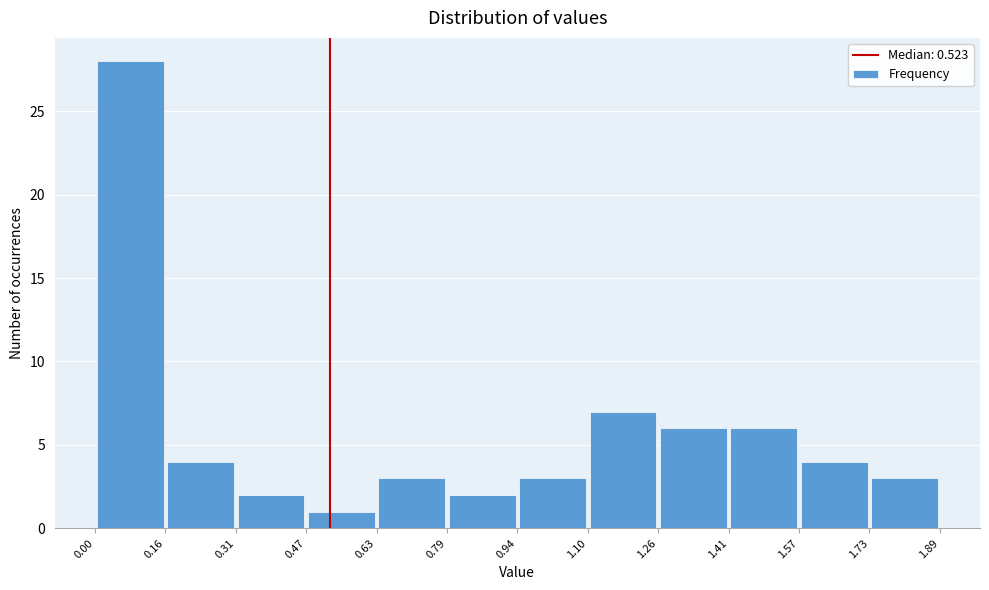

Reading left to right, list every bar in this chart as the range it spans on the x-axis followed by its height. The values are not printed on the chart, so give them approximately, as read against the axis.

0.00 to 0.16: 28
0.16 to 0.31: 4
0.31 to 0.47: 2
0.47 to 0.63: 1
0.63 to 0.79: 3
0.79 to 0.94: 2
0.94 to 1.10: 3
1.10 to 1.26: 7
1.26 to 1.41: 6
1.41 to 1.57: 6
1.57 to 1.73: 4
1.73 to 1.89: 3